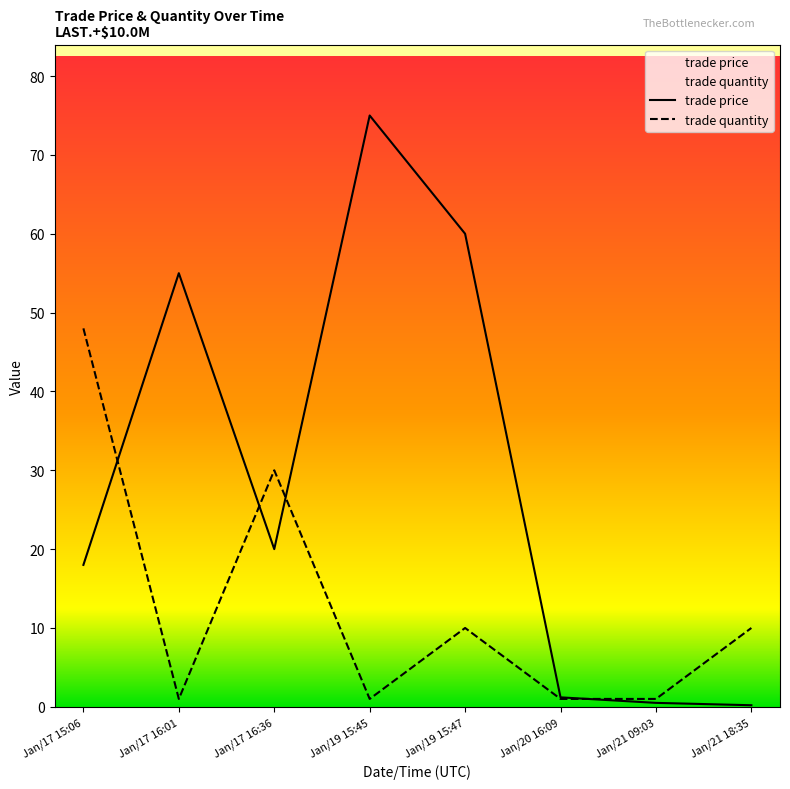

What is the difference between the second highest and minimum values in the trade price series?

59.8